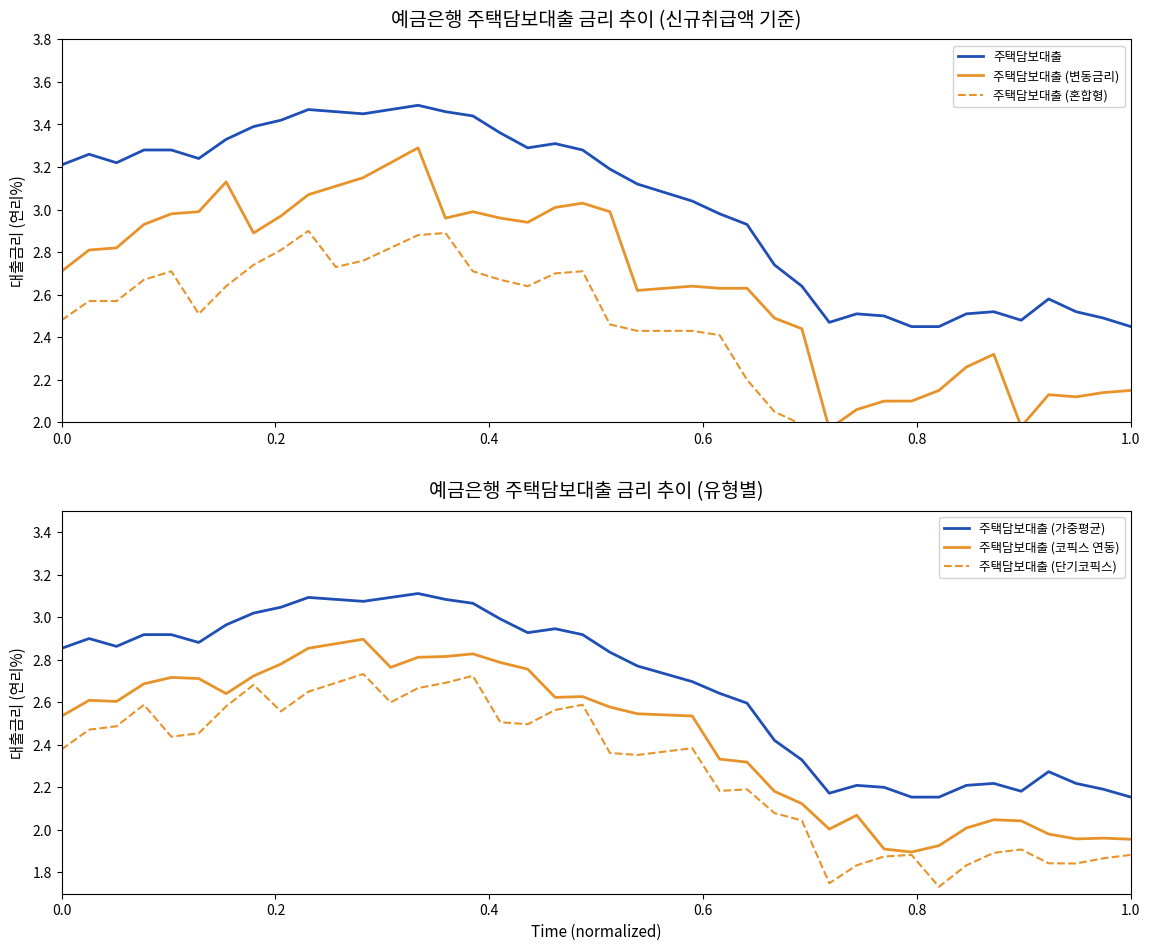

True or false: 주택담보대출 (가중평균) and 주택담보대출 (코픽스 연동) cross at least once.

False